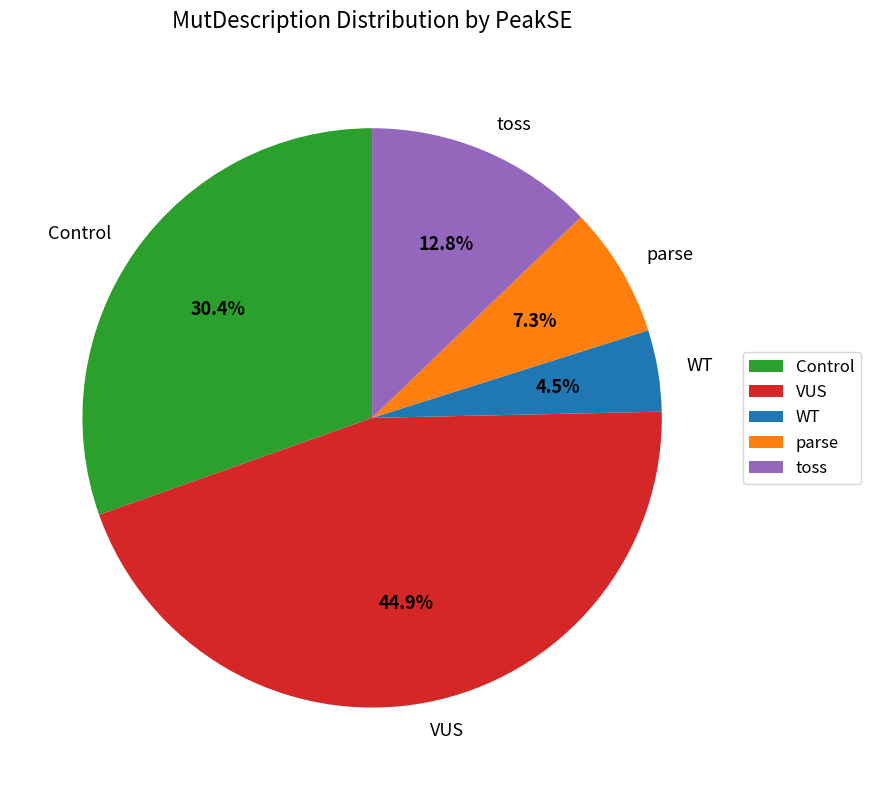

To the nearest percent, what is the combined percentage of Control and VUS?

75%